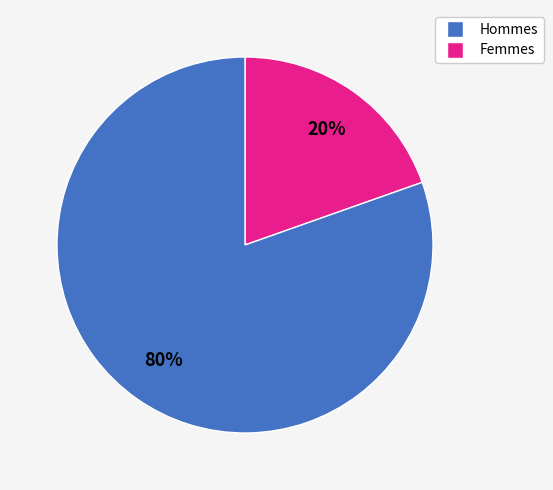

Is there a majority slice in this chart?

Yes